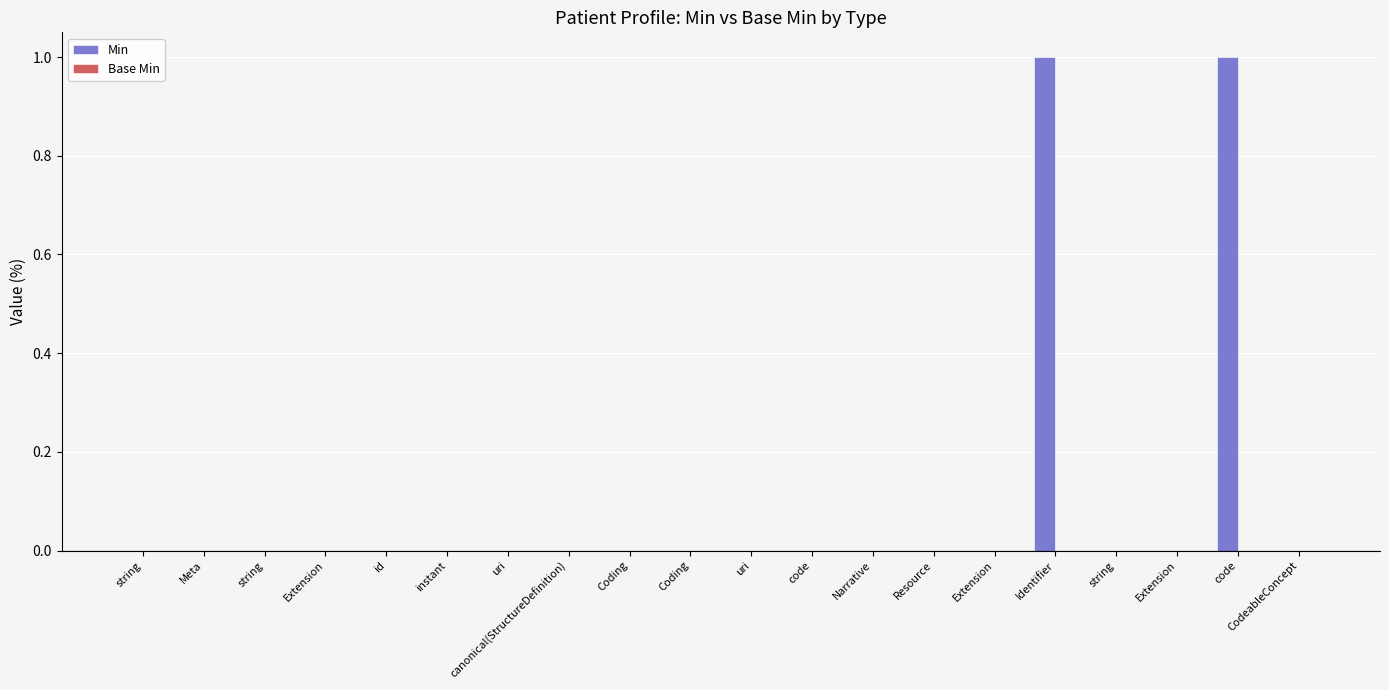

Are the bars horizontal?

No